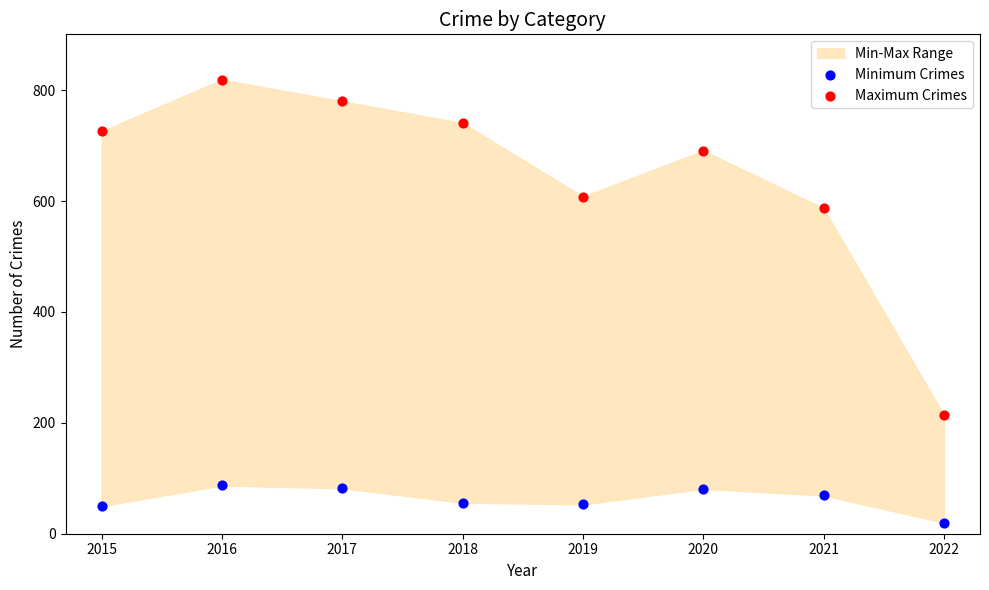

Which series contains the highest Y value?

Maximum Crimes